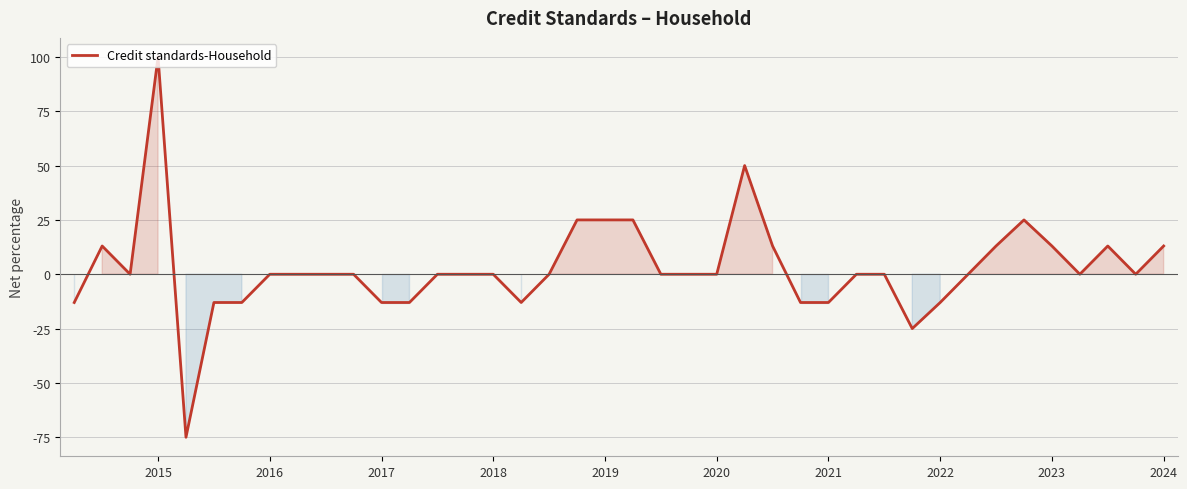

What is the minimum value shown in the chart?

-75